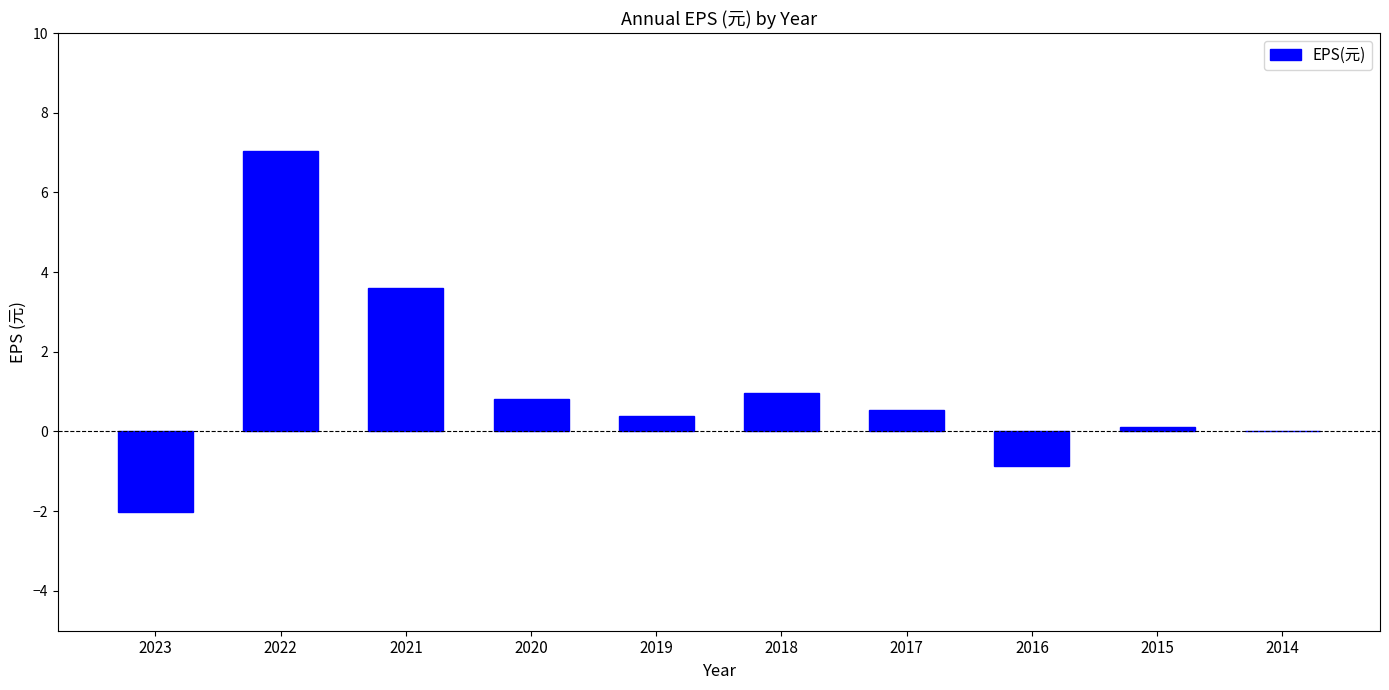

What is the sum of all values?

10.6